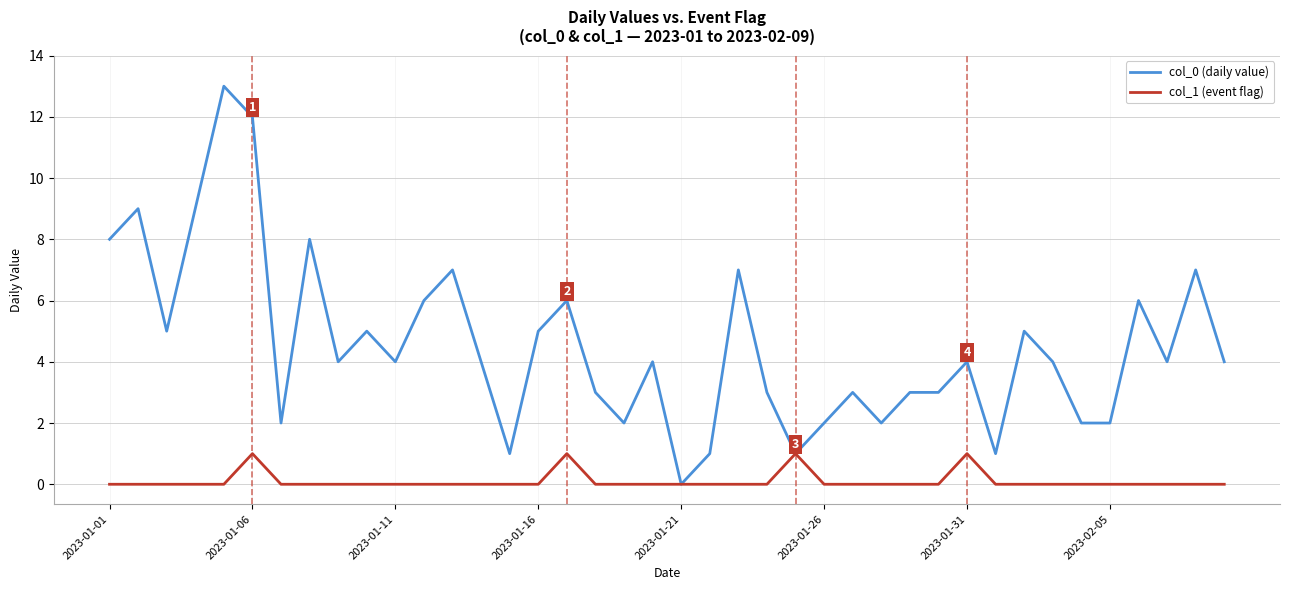

What is the maximum value shown in the chart?

13